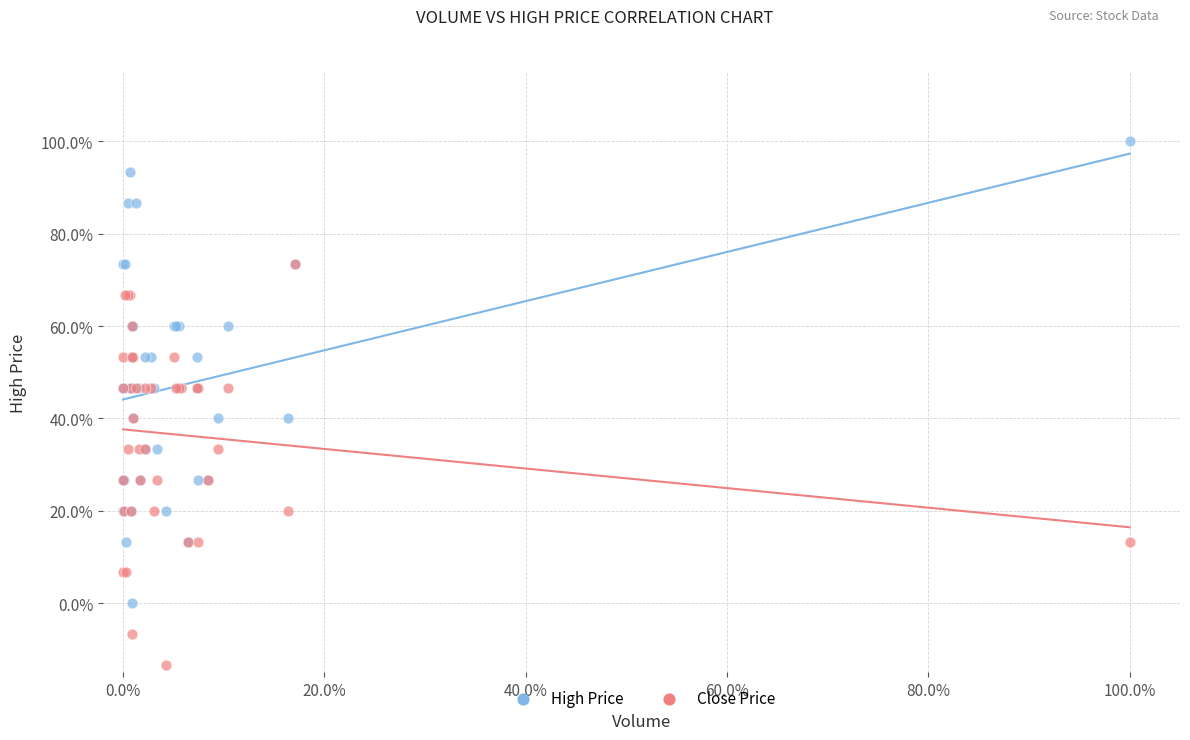

What are all the series names shown in the legend?

High Price, Close Price